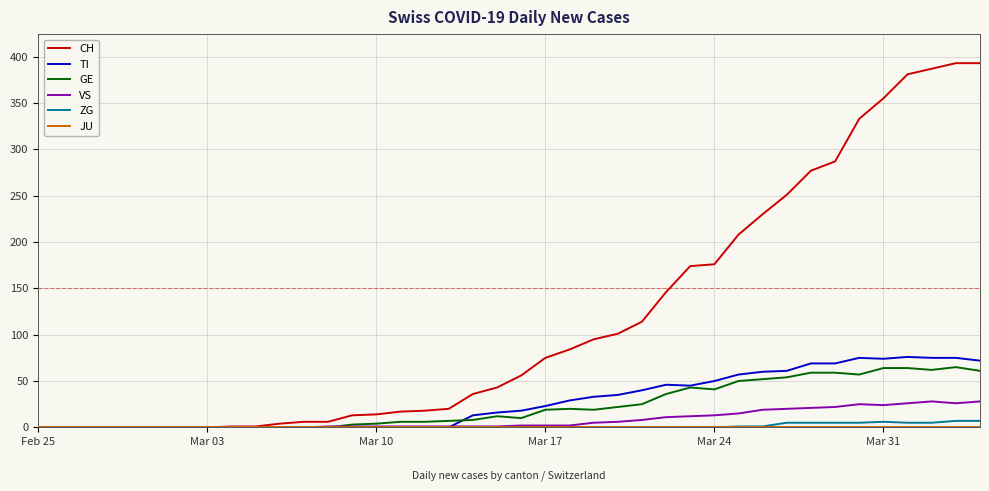

Which series has the largest range (max minus min)?

CH